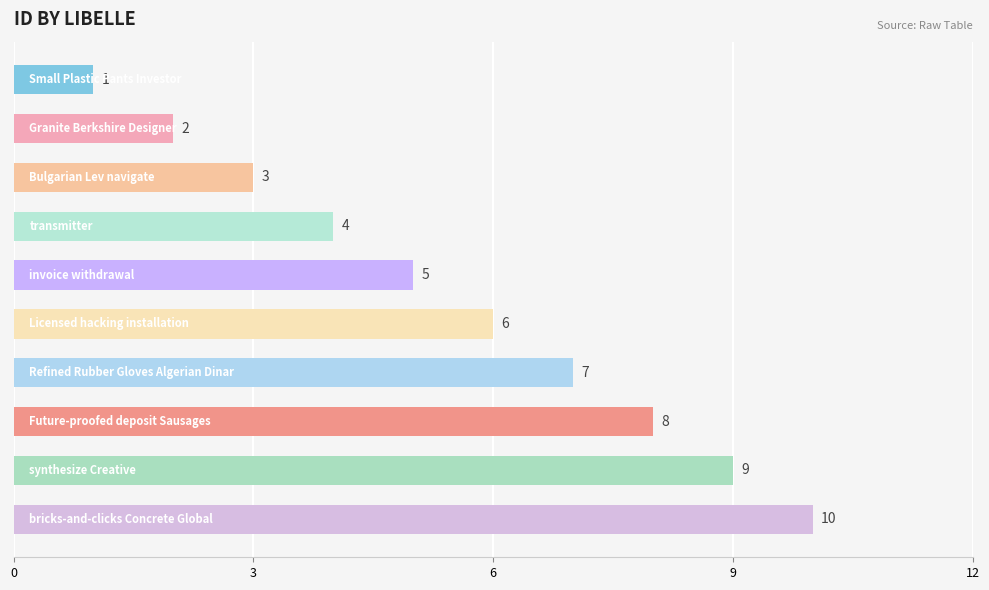

How many data points are less than 6?

5